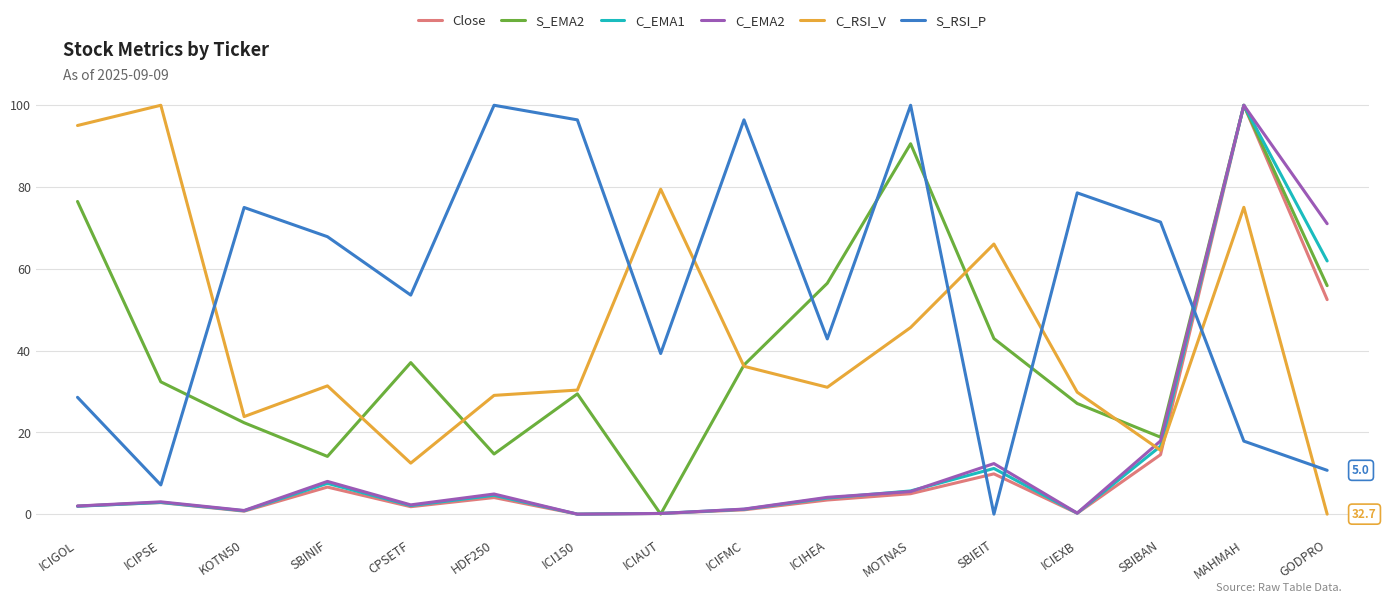

Which category has the lowest value in the C_RSI_V series?

GODPRO